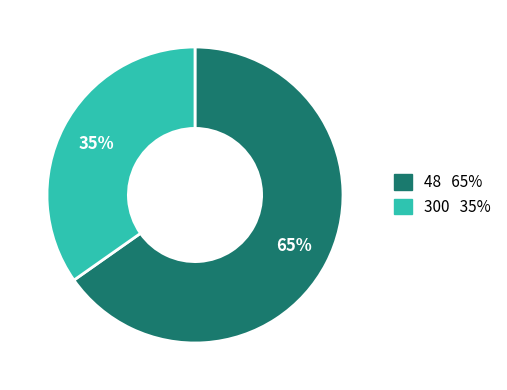

The 300 slice represents 35% of the pie. True or false?

True